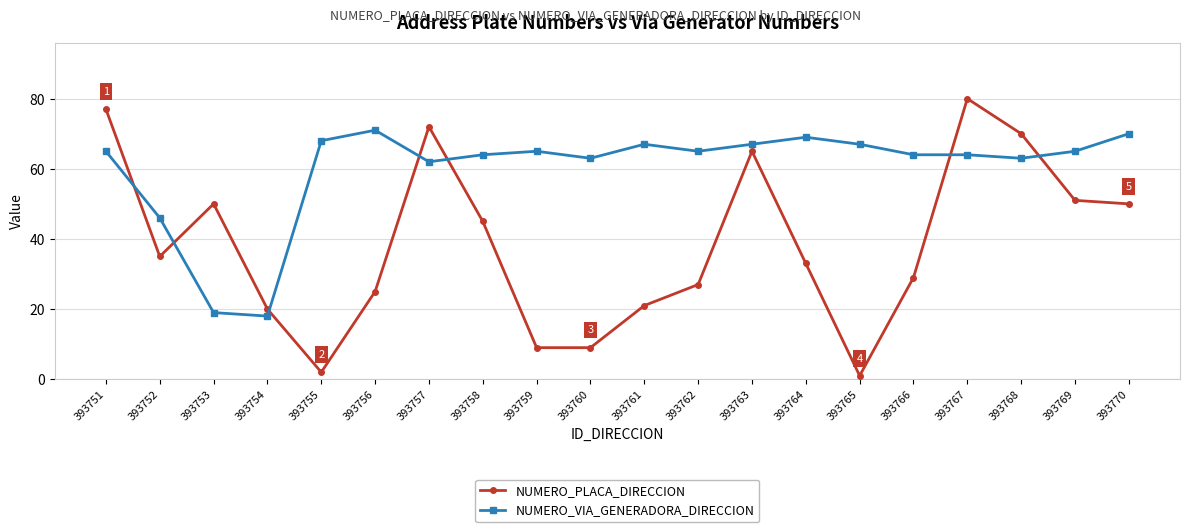

At which category is the sum across all series the highest?

393767